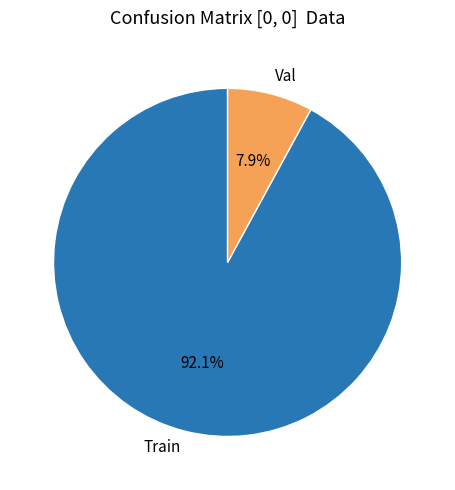

To the nearest percent, what is the difference between the Val and Train slice percentages?

84%